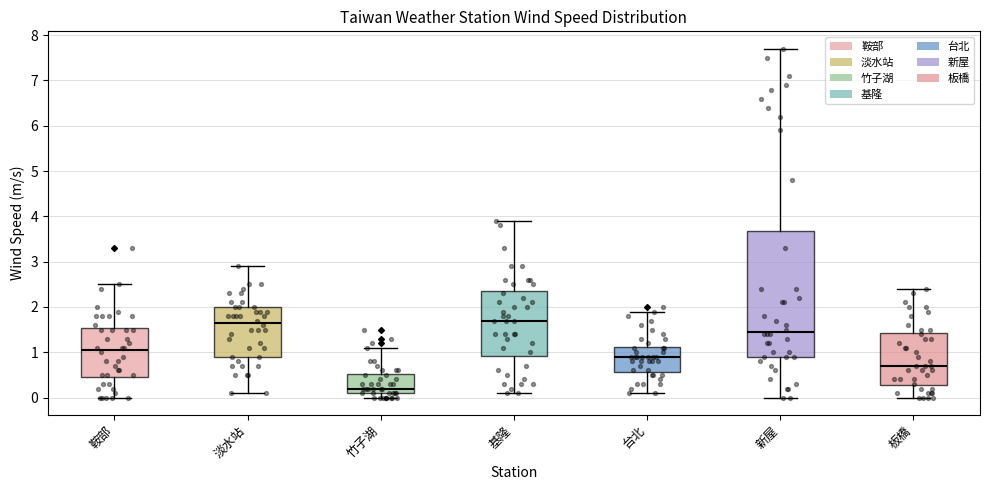

Which box's median line is the lowest?

竹子湖